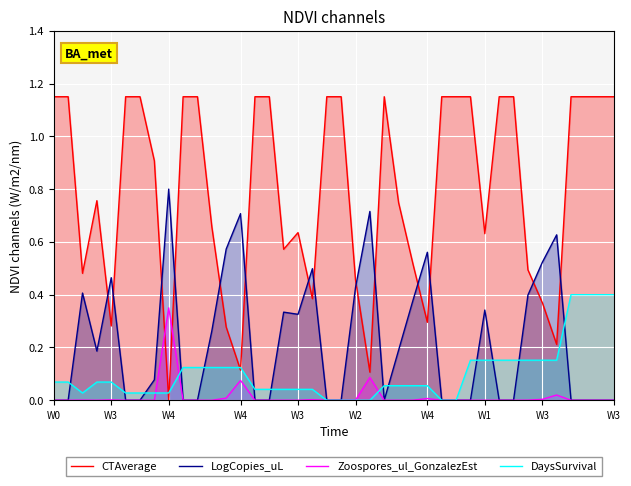

What is the average value of the LogCopies_uL series?

0.2